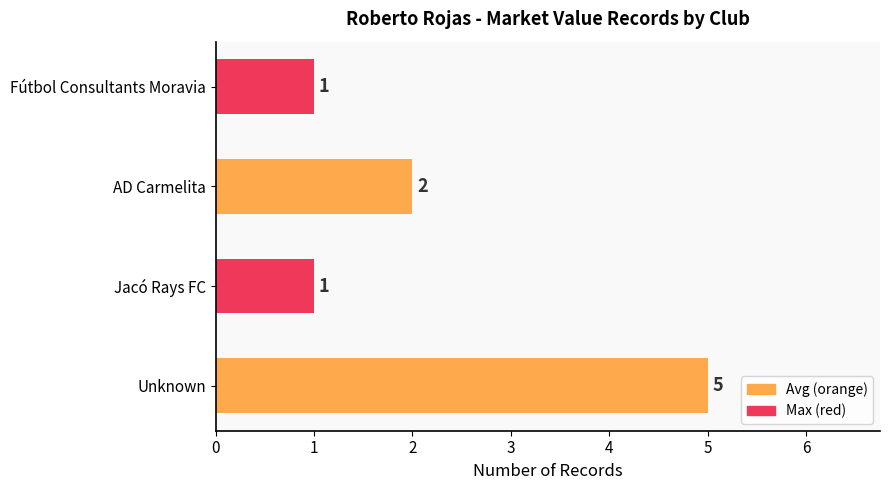

The value at Jacó Rays FC is 0. True or false?

False